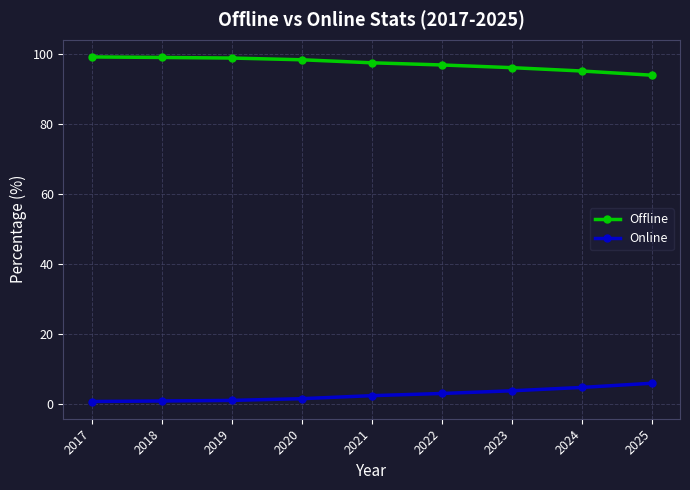

At 2023, list the series in order from smallest to largest.

Online, Offline